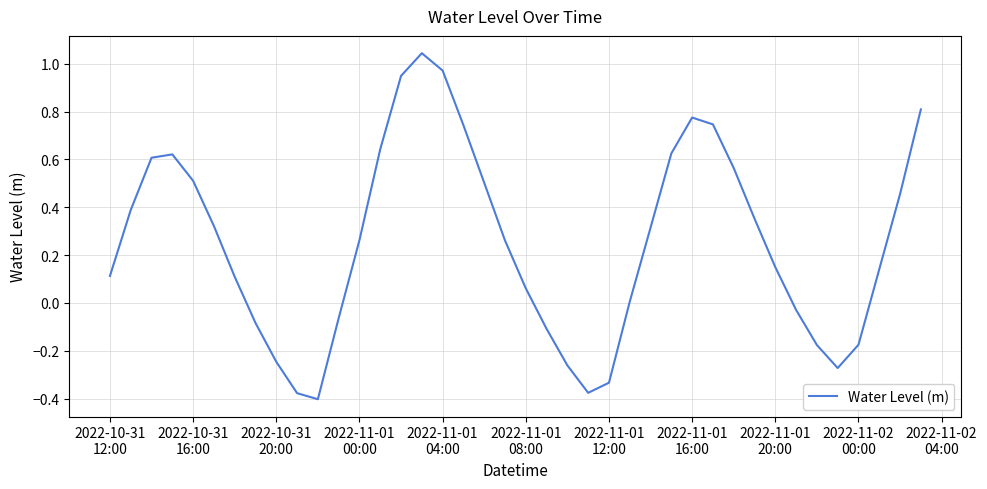

What is the difference between the maximum and minimum values?

1.4